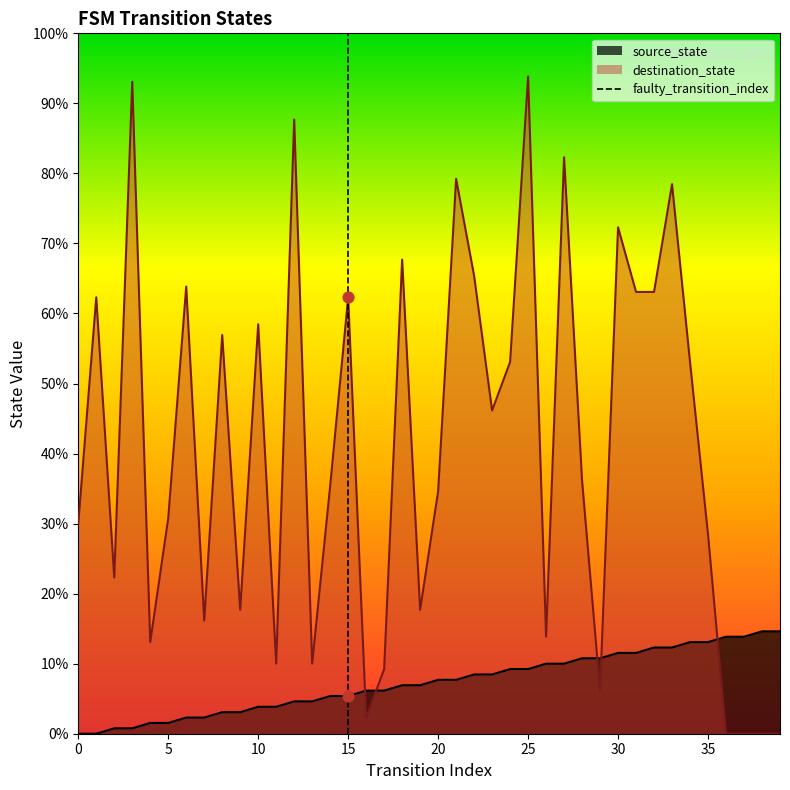

Which has a higher value, 0 or 5?

5